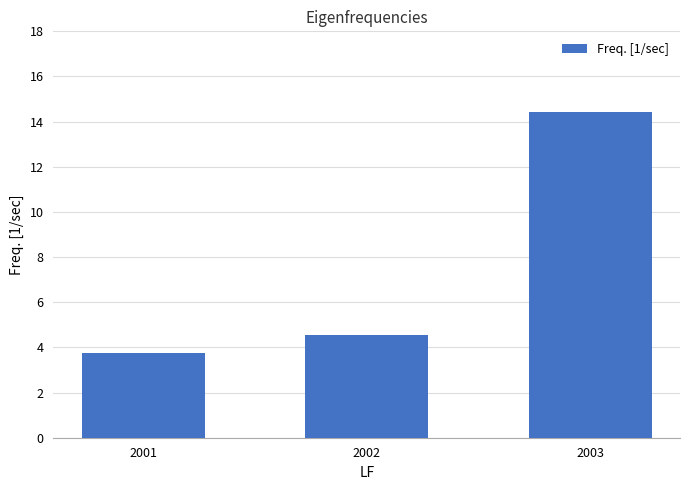

Where does the data first go above 4?

2002